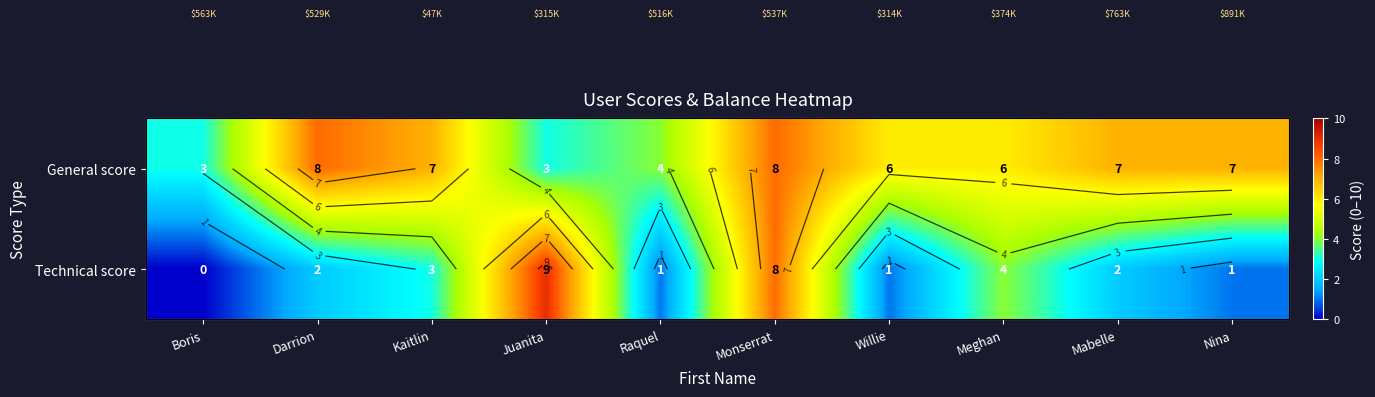

What is the average value of the Technical score series?

3